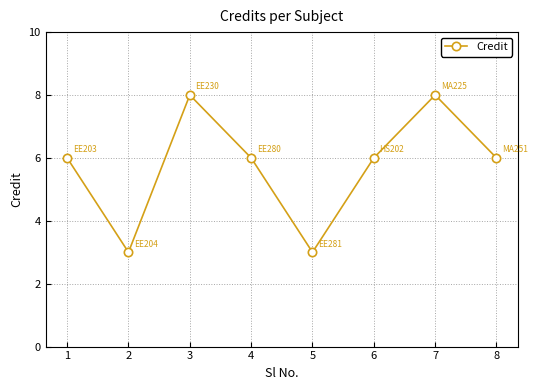

What is the difference between the maximum and minimum values?

5